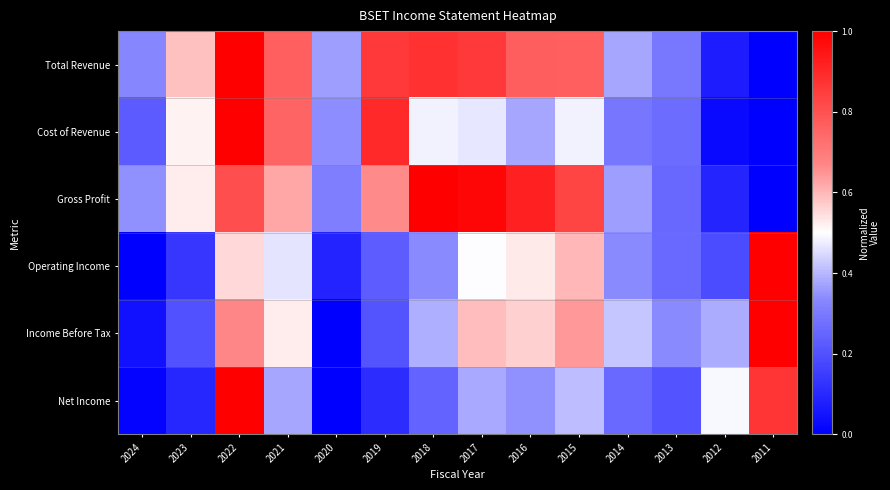

Rank the series at 2018 from lowest to highest value.

Net Income, Operating Income, Income Before Tax, Cost of Revenue, Total Revenue, Gross Profit